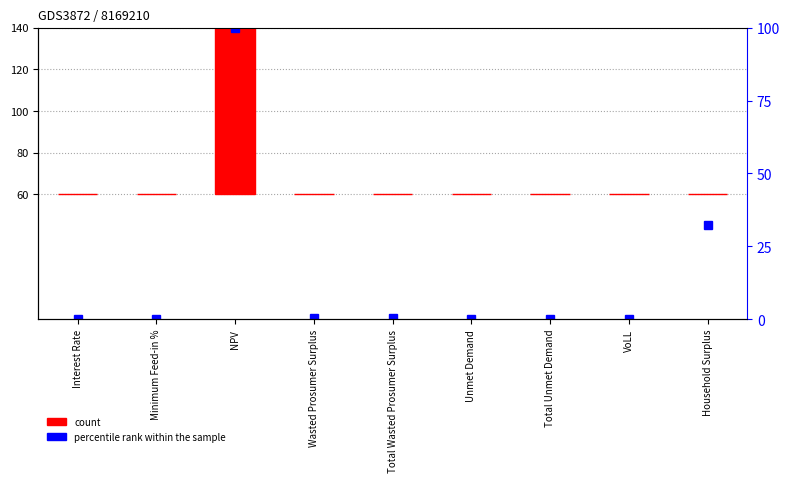

Reading left to right, what are all the values shown in this chart?

0	0	80	0	0	0	0	0	0